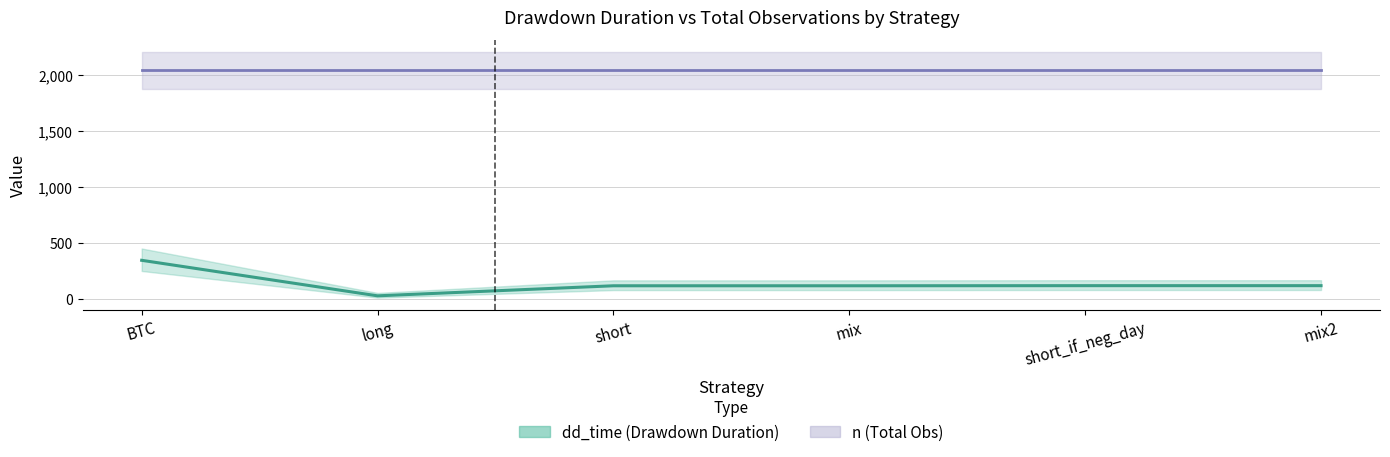

Which has a higher value, mix2 or short_if_neg_day?

mix2